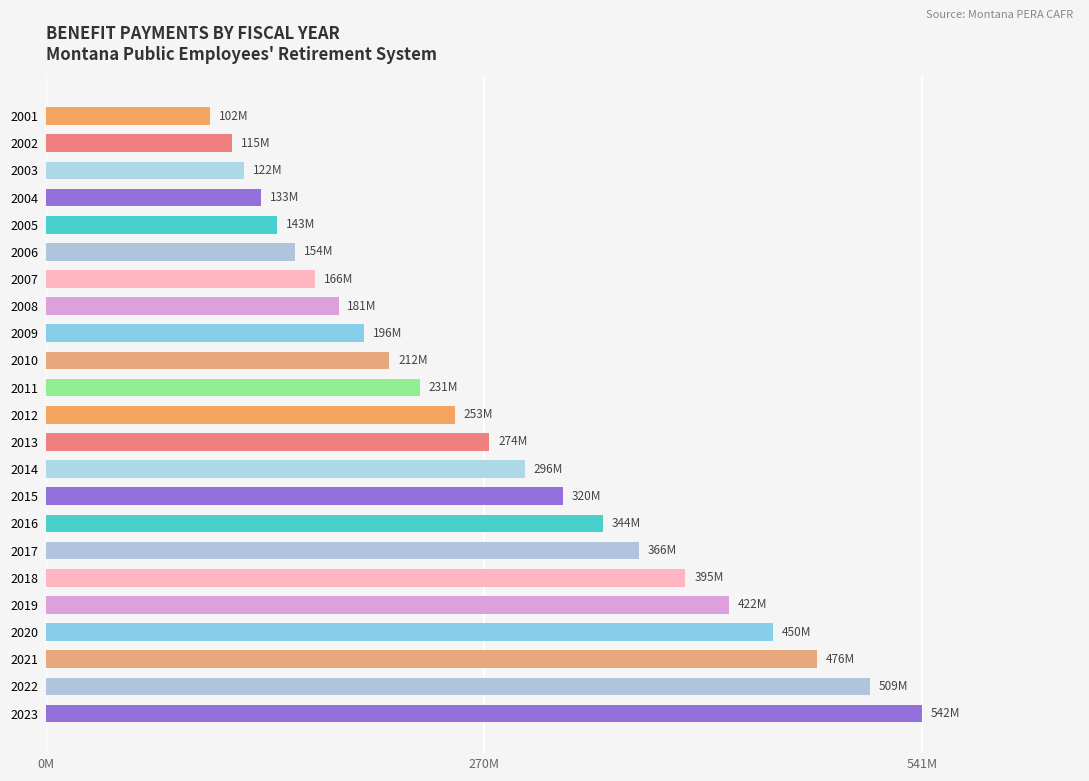

Are the bars grouped side by side (vs. stacked)?

No